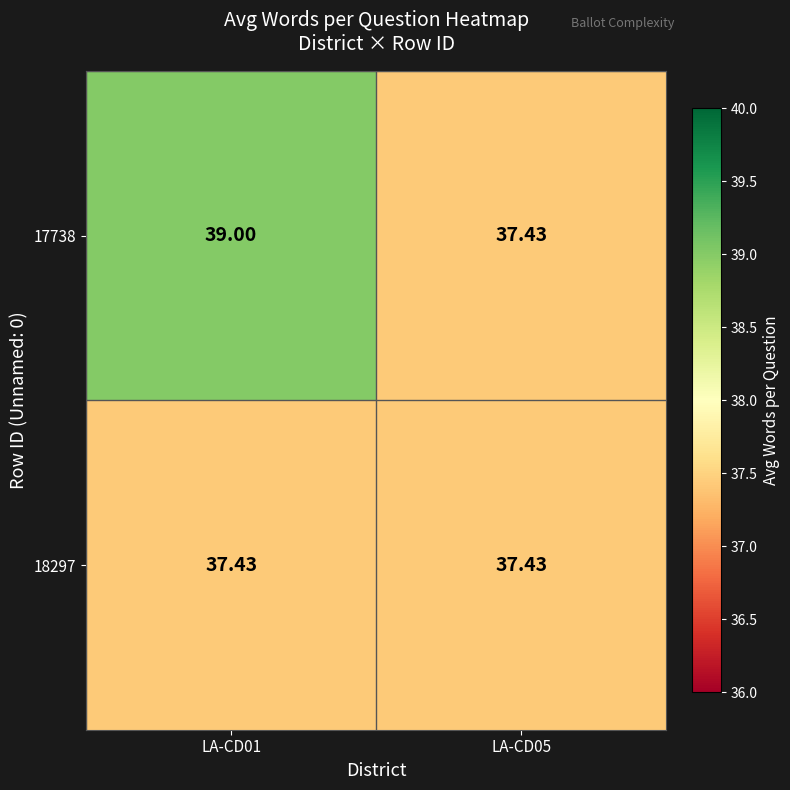

Is the value of 17738 at LA-CD01 greater than the value of 18297 at LA-CD01?

Yes